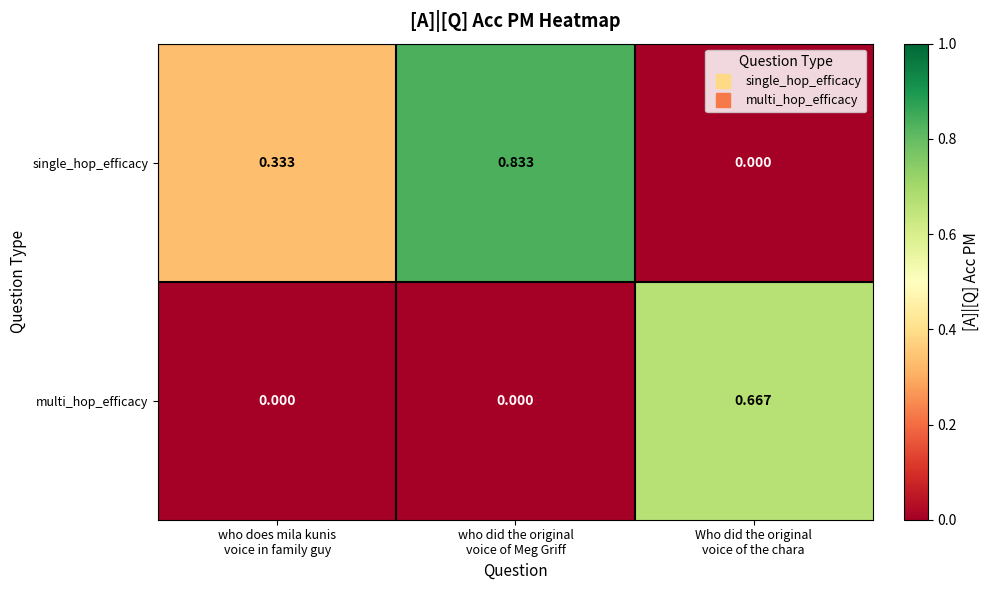

List the series in order of their peak value, lowest first.

multi_hop_efficacy, single_hop_efficacy